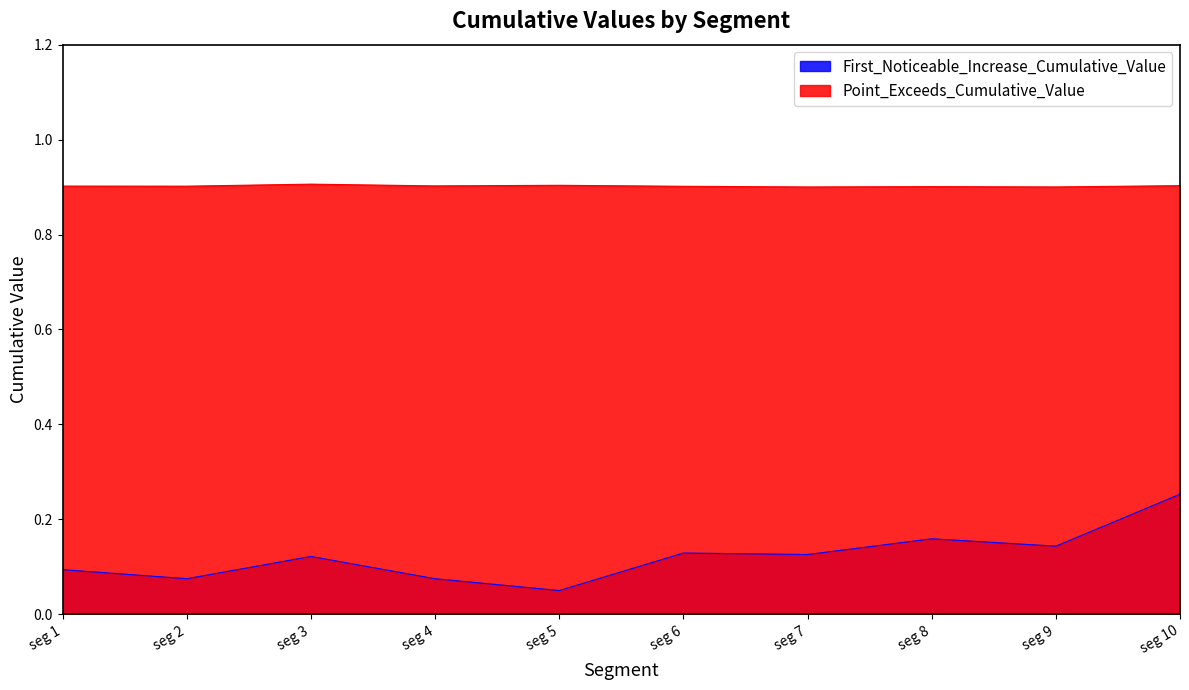

How many lines are shown in the chart?

2